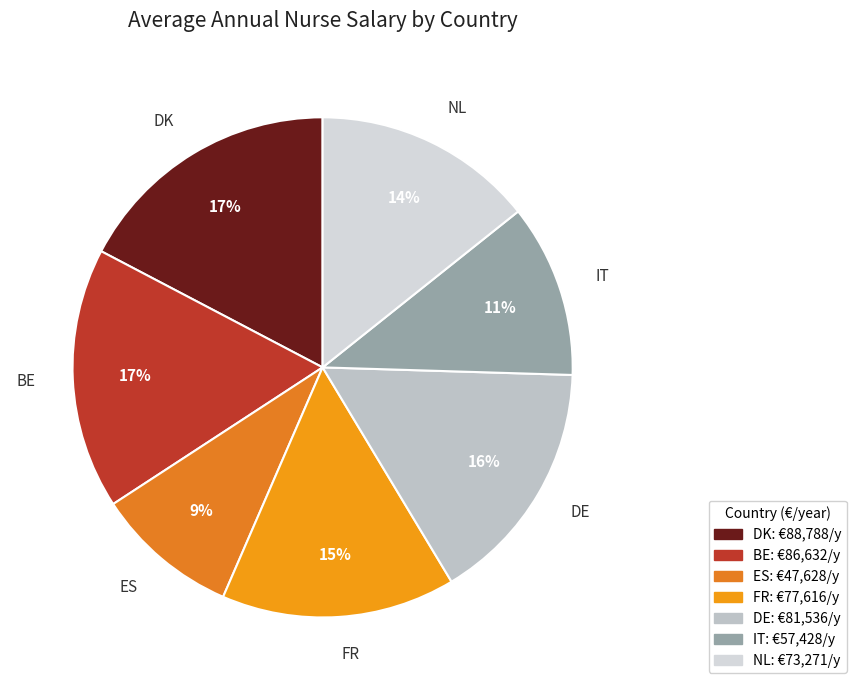

True or false: DK accounts for 6% of the total.

False